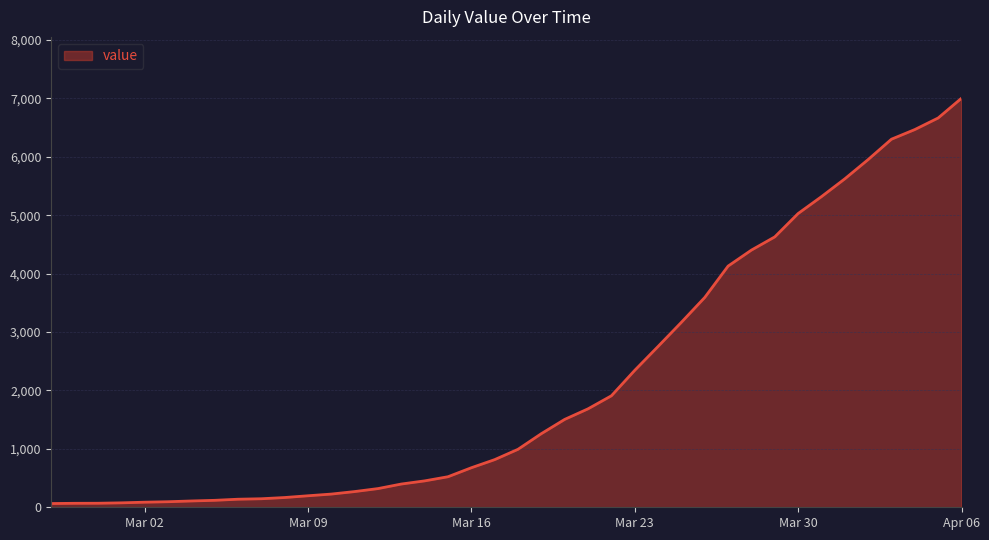

What is the greatest value displayed?

7004